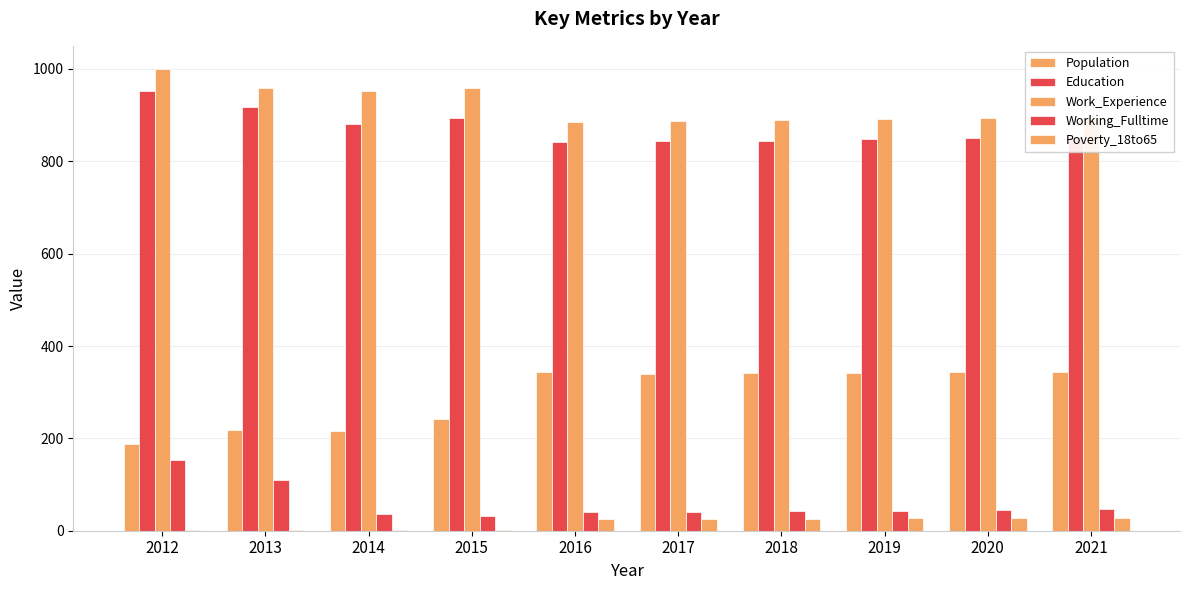

How many series are shown in this chart?

5